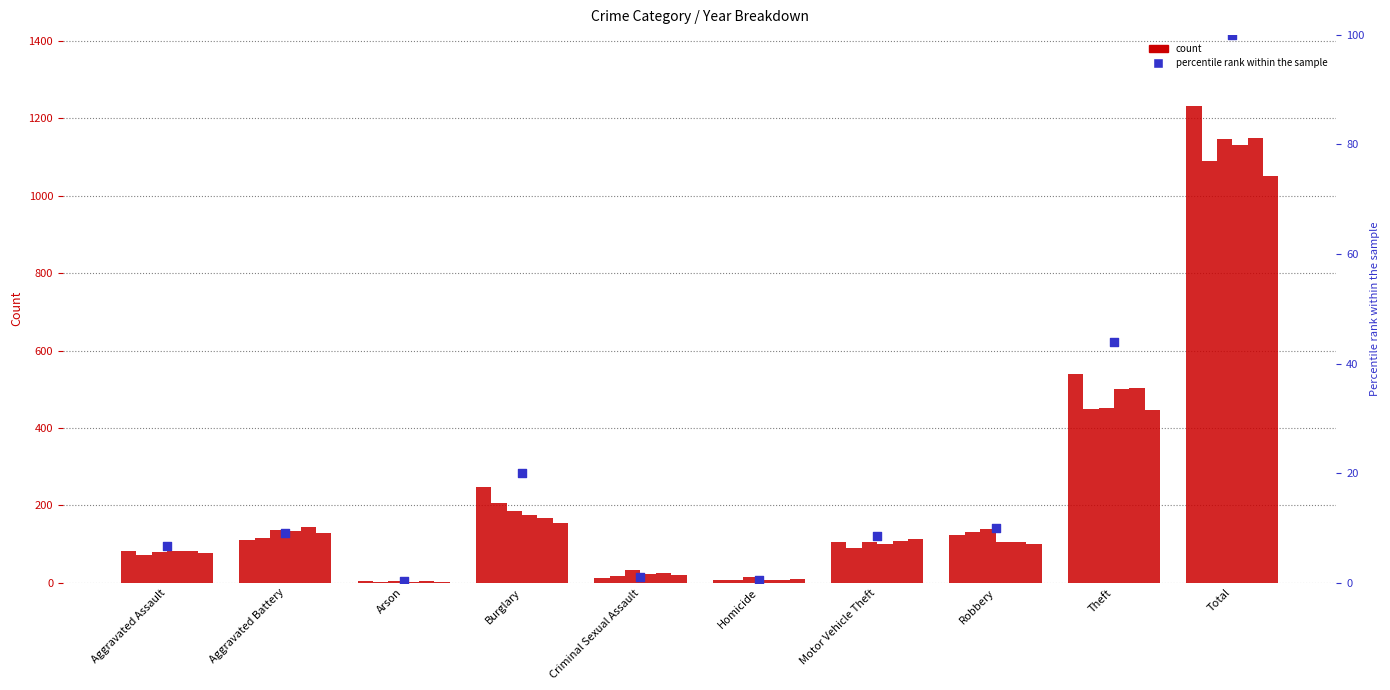

Which has a higher value, Homicide or Criminal Sexual Assault?

Criminal Sexual Assault